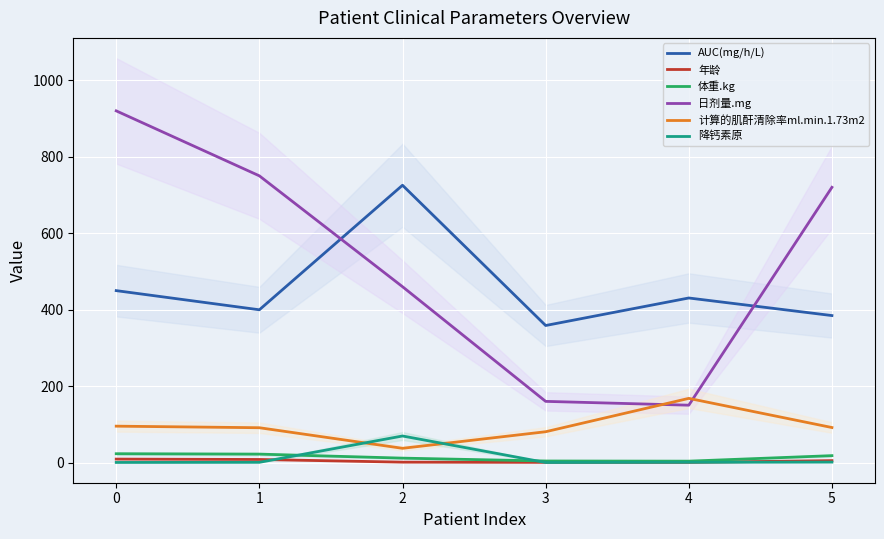

At how many categories does at least one series exceed 75?

6